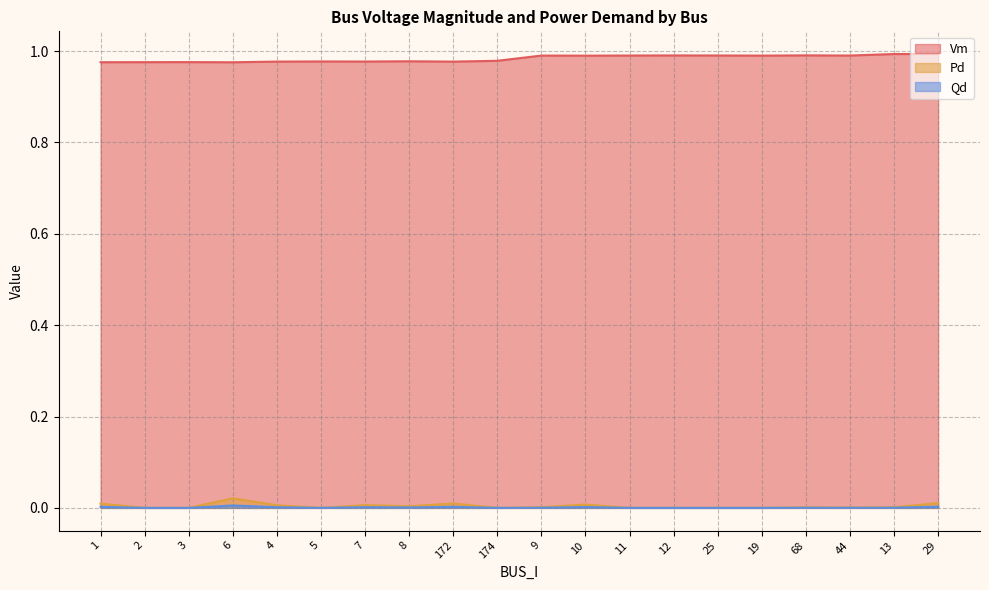

List the series in order of their peak value, lowest first.

Qd, Pd, Vm